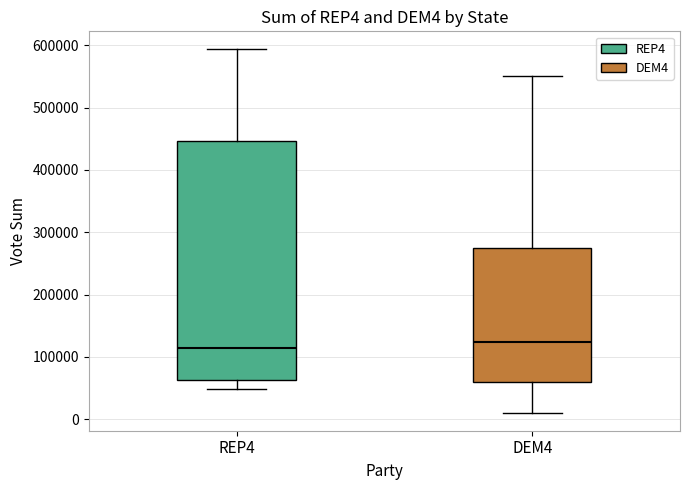

Reading left to right, transcribe this box plot: for each box, give where its median line is, the range the box spans, and where its two whiskers end, as read against the y-axis. The values are not printed on the chart, so give them approximately, as read against the axis.

REP4: median 110000, box 60000 to 450000, whiskers 50000 to 590000
DEM4: median 120000, box 60000 to 270000, whiskers 10000 to 550000